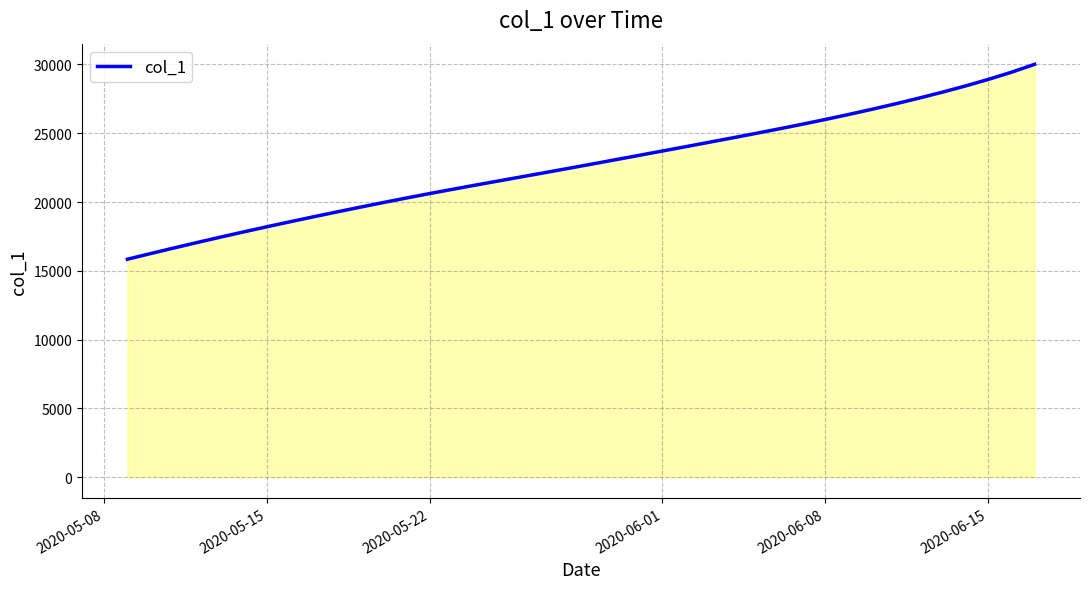

What is the difference between the maximum and minimum values?

14168.1